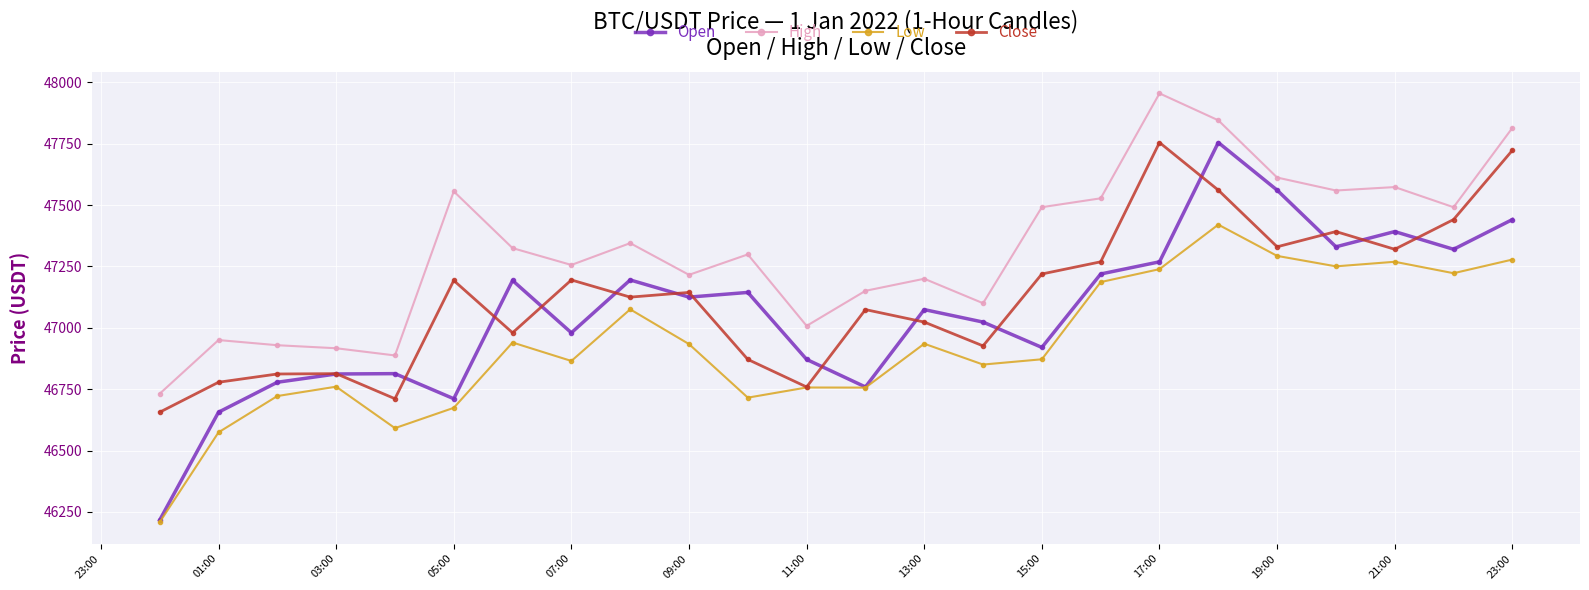

In Low, how many points are lower than both neighbors (excluding endpoints)?

7